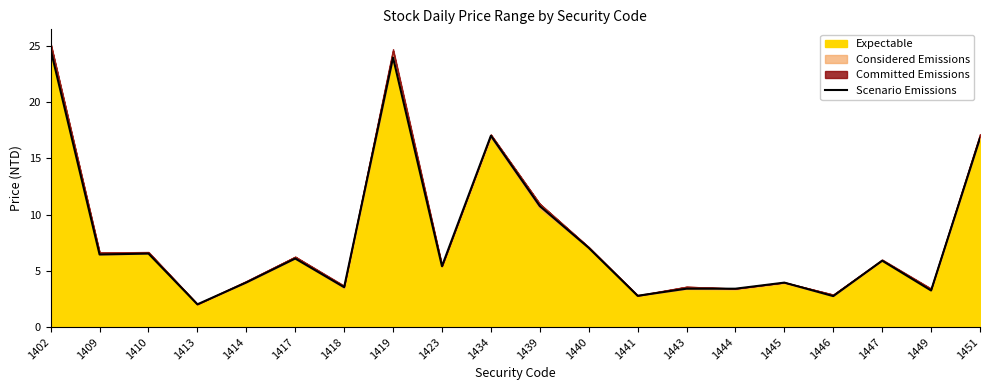

Rank the categories by value from lowest to highest.

1413, 1446, 1441, 1449, 1443, 1444, 1418, 1445, 1414, 1423, 1447, 1417, 1409, 1410, 1440, 1439, 1451, 1434, 1419, 1402